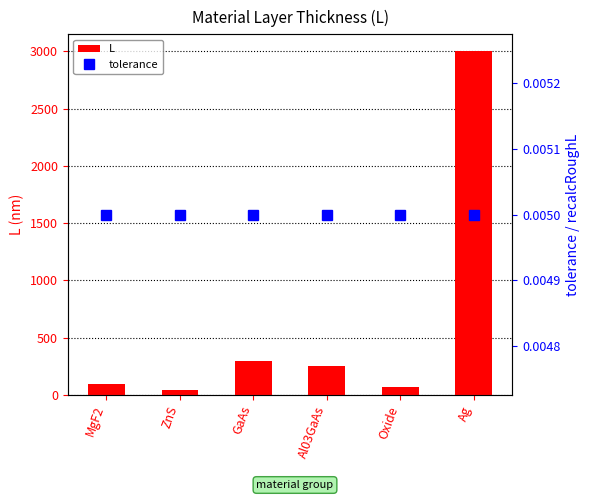

What is the average value of the L series?

626.3